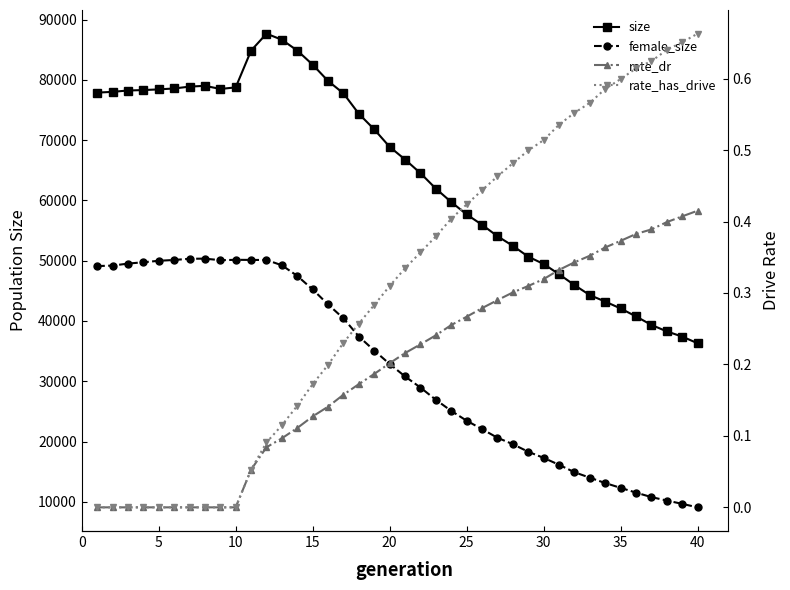

What is the average value of the size series?

64299.7